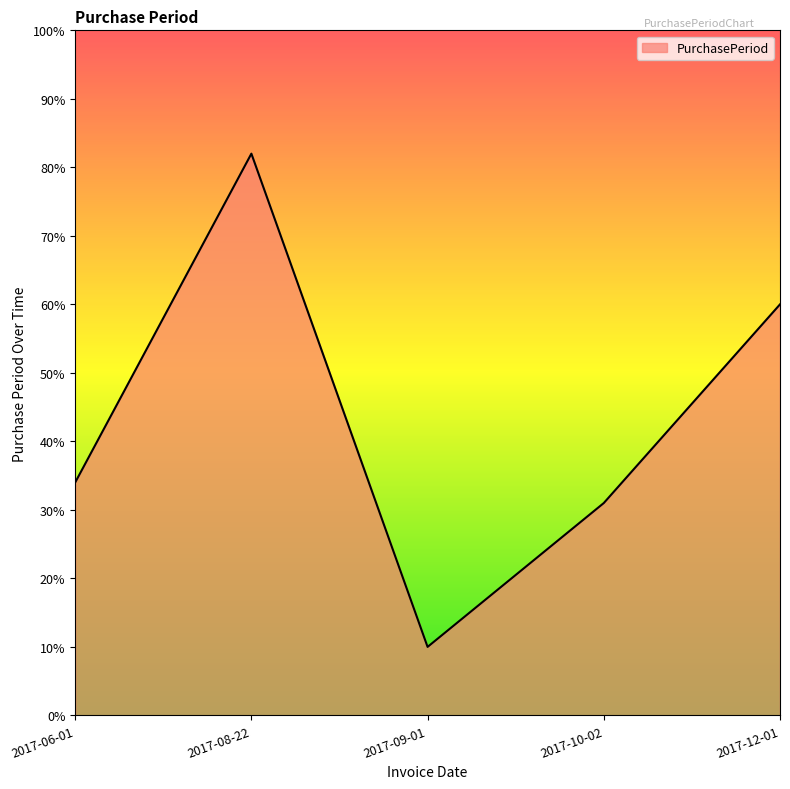

Reading left to right, transcribe all the data shown in this chart.

2017-06-01=34	2017-08-22=82	2017-09-01=10	2017-10-02=31	2017-12-01=60